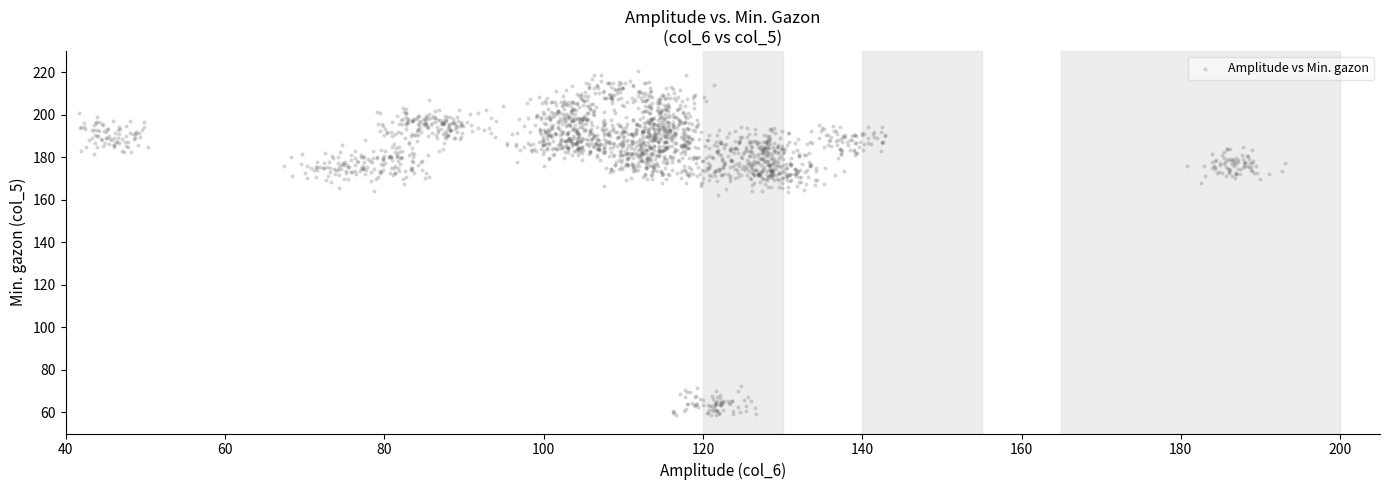

What is the range of X values (max minus min)?

151.4